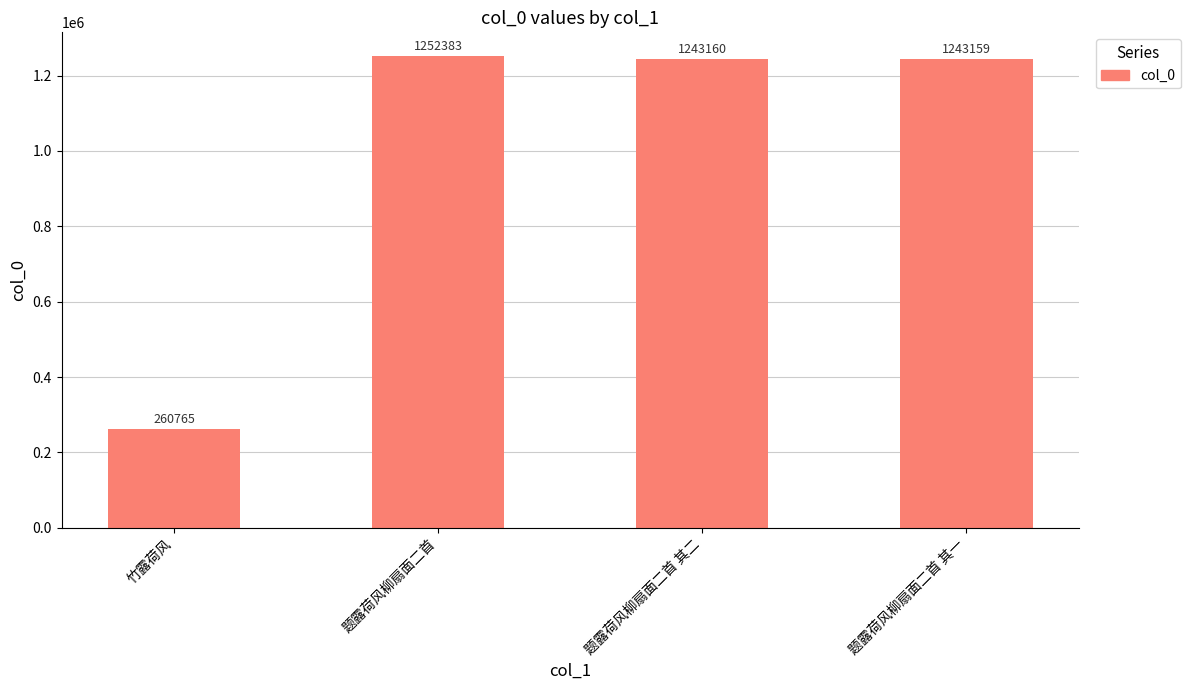

Does the chart contain any negative values?

No